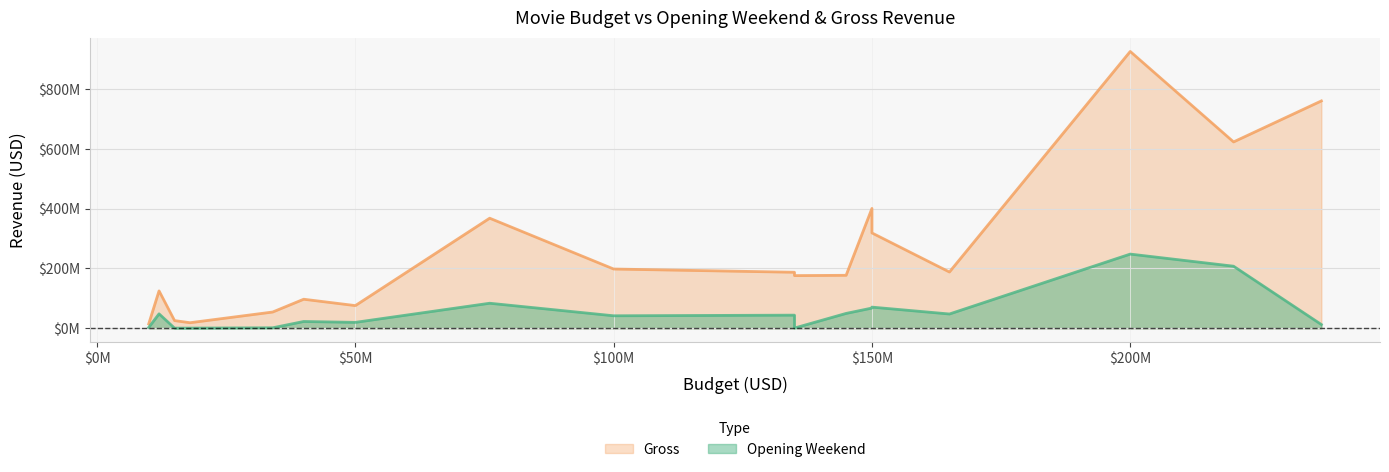

Reading right to left, transcribe all the data shown in this chart.

Opening Weekend: StarWarsTheForceAwakens=247966675	SocialNetwork=22445653	HappyFeet=41533432	FROZEN=67391326	FaultInOurStars=48002523	DespicableMe2=83517315	Transformers=70502384	TMNT=1362293	revenant=474560	moneyball=19501302	Interstellar=47510360	exmachina=250000	dragon=49451322	croods=43639736	bigeyes=2610026	avengers=207438708	avatar=12217464	127 HOURS=264851
Gross: StarWarsTheForceAwakens=925988323	SocialNetwork=96917897	HappyFeet=197992827	FROZEN=400736600	FaultInOurStars=124868837	DespicableMe2=368049635	Transformers=318759914	TMNT=54132596	revenant=175976921	moneyball=75605492	Interstellar=187991439	exmachina=25440971	dragon=176997107	croods=187165546	bigeyes=14479776	avengers=623279547	avatar=760505847	127 HOURS=18329466